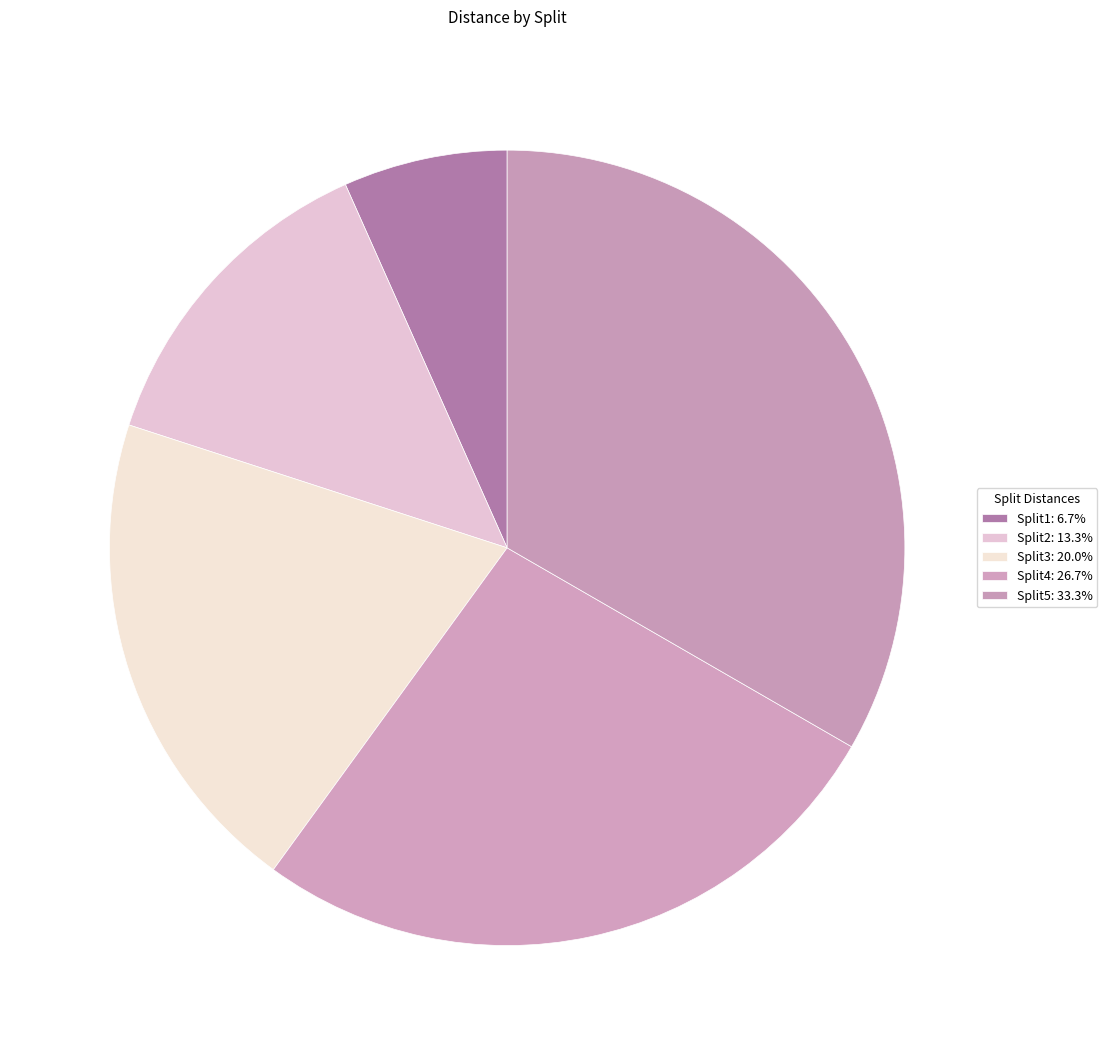

To the nearest percent, what is the average slice percentage?

20%